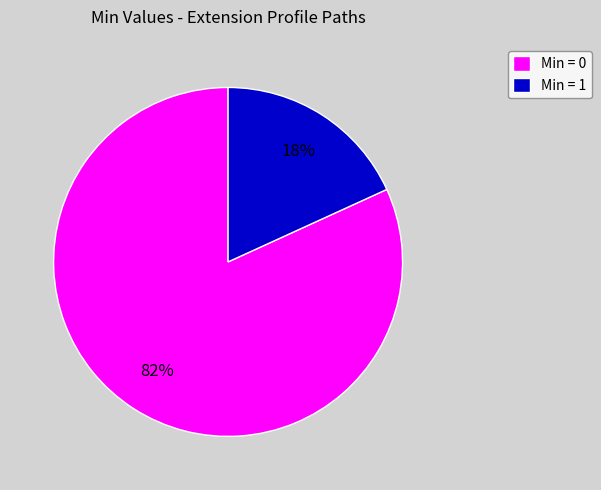

The Min = 0 slice represents 89% of the pie. True or false?

False